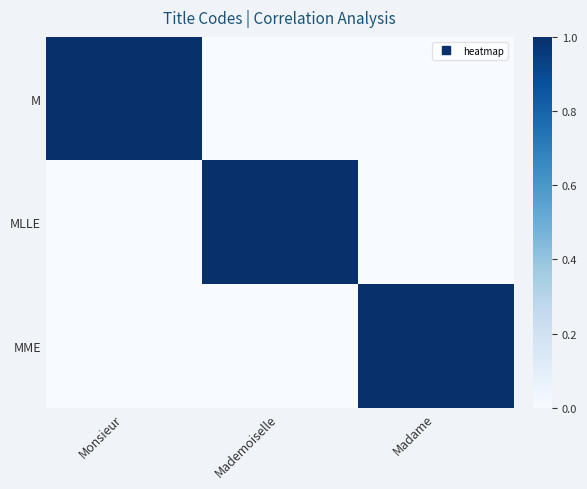

Reading right to left, transcribe all the data shown in this chart.

M: Madame=0	Mademoiselle=0	Monsieur=1
MLLE: Madame=0	Mademoiselle=1	Monsieur=0
MME: Madame=1	Mademoiselle=0	Monsieur=0